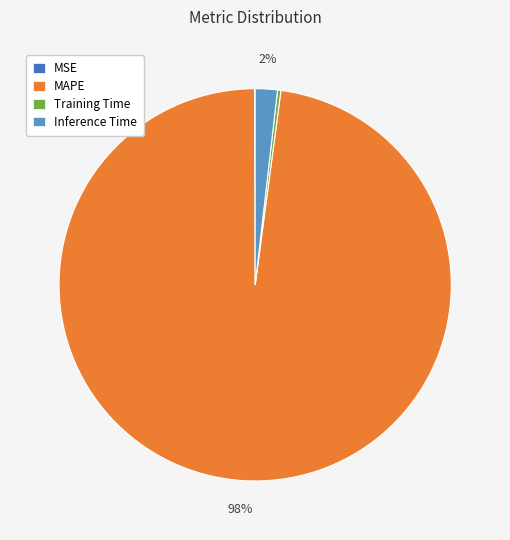

To the nearest percent, what is the combined percentage of Inference Time and Training Time?

2%